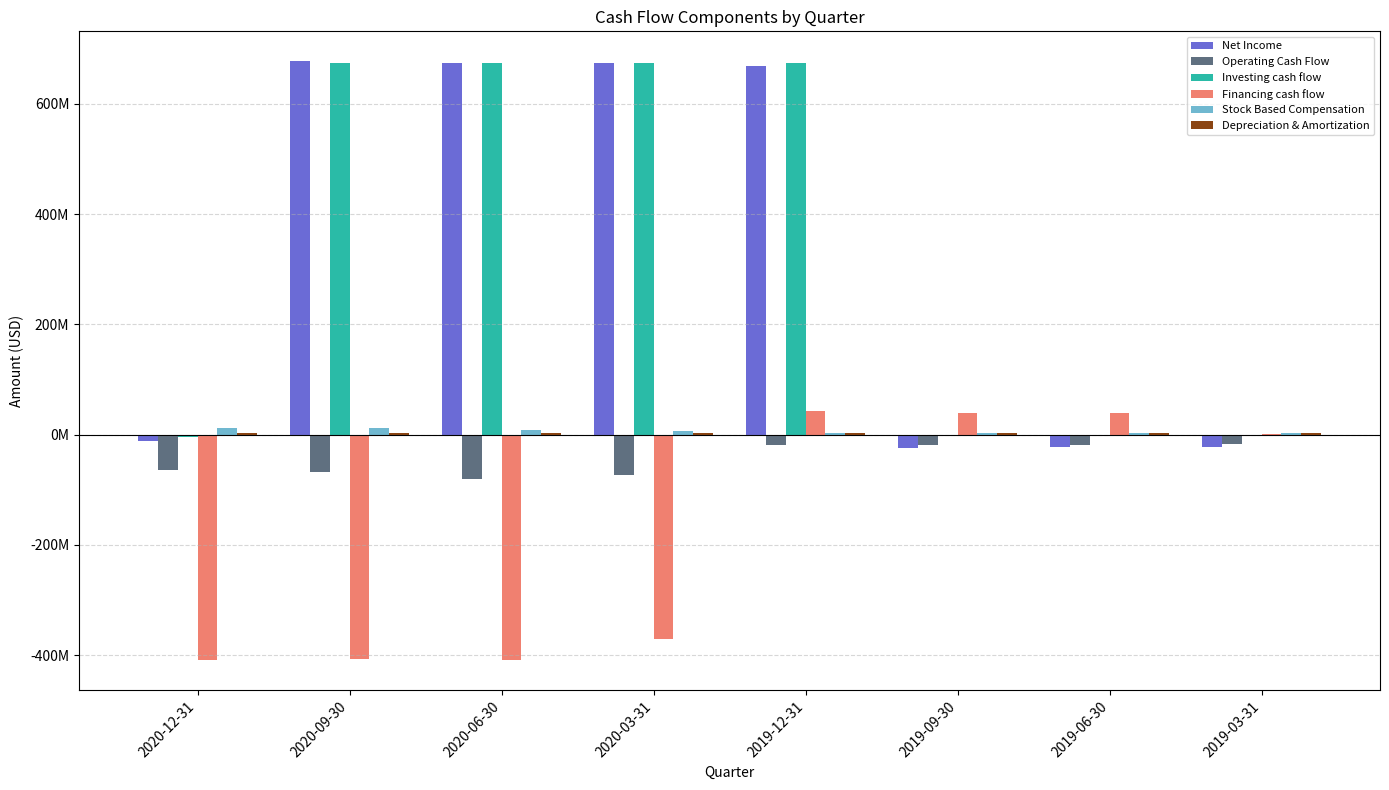

What position from the left is 2019-12-31?

5